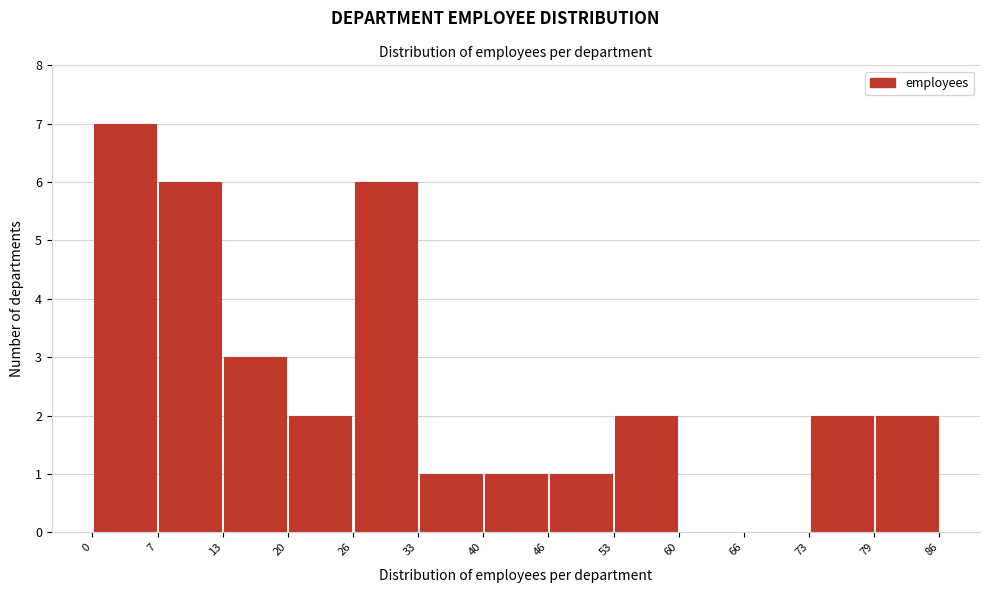

Reading left to right, transcribe this chart: for each bar, give the range it covers on the x-axis and its height. The values are not printed on the chart, so give them approximately, as read against the axis.

0 to 7: 7
7 to 13: 6
13 to 20: 3
20 to 26: 2
26 to 33: 6
33 to 40: 1
40 to 46: 1
46 to 53: 1
53 to 60: 2
60 to 66: 0
66 to 73: 0
73 to 79: 2
79 to 86: 2